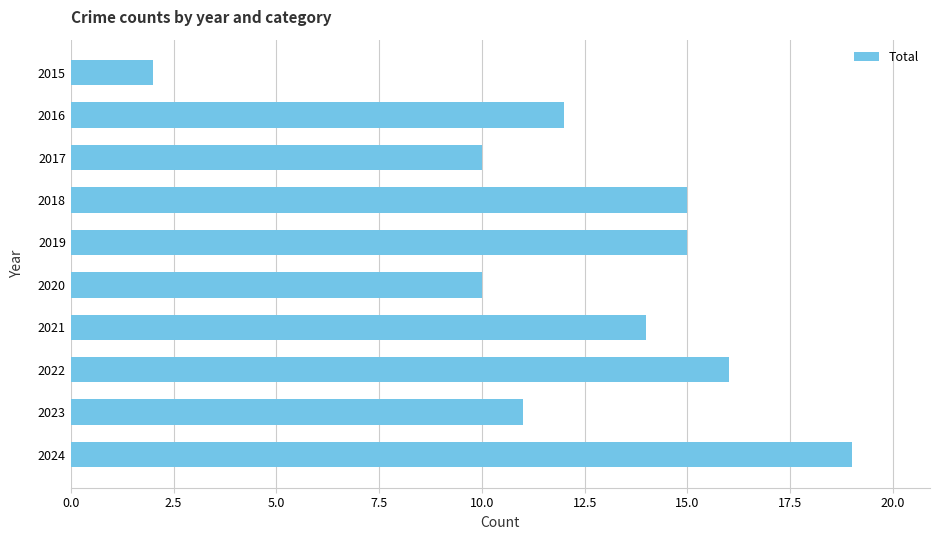

What is the value of the 5th bar from the top?

15